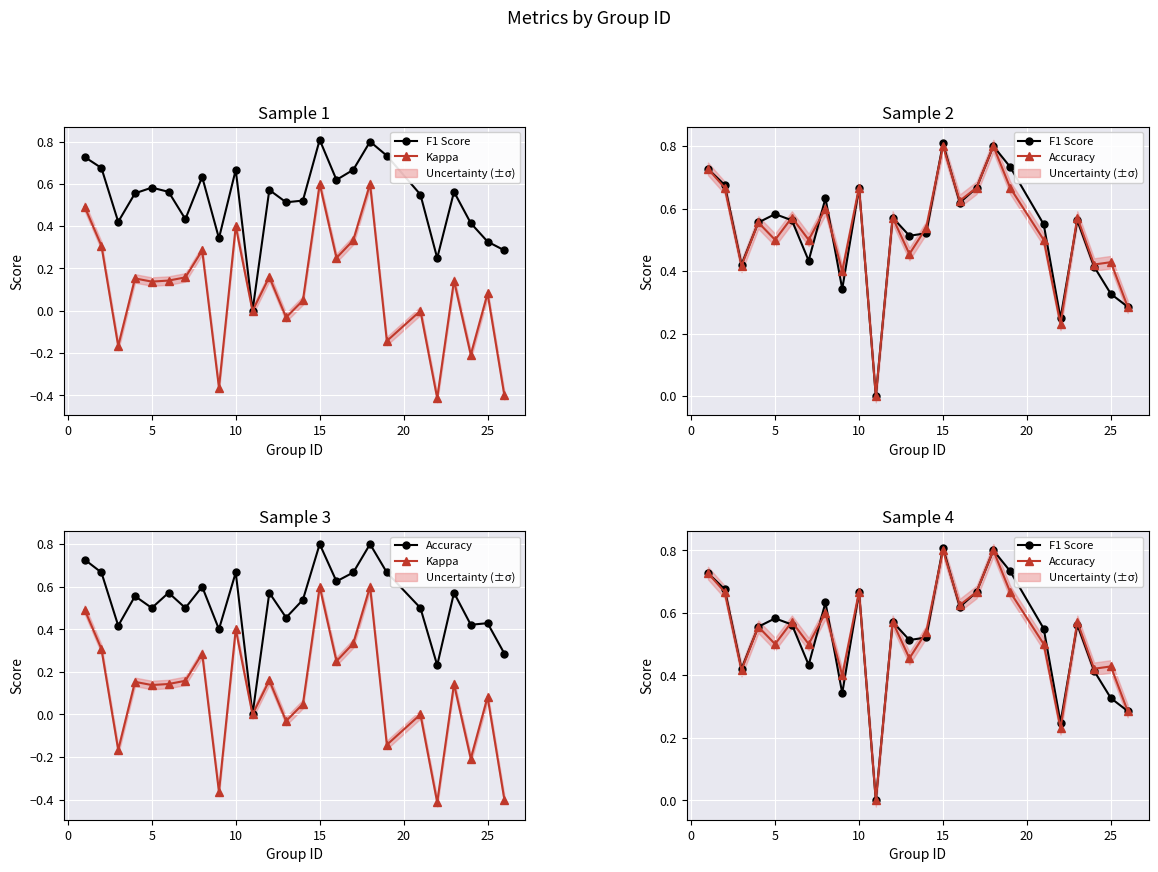

How many values in Kappa are above zero?

16